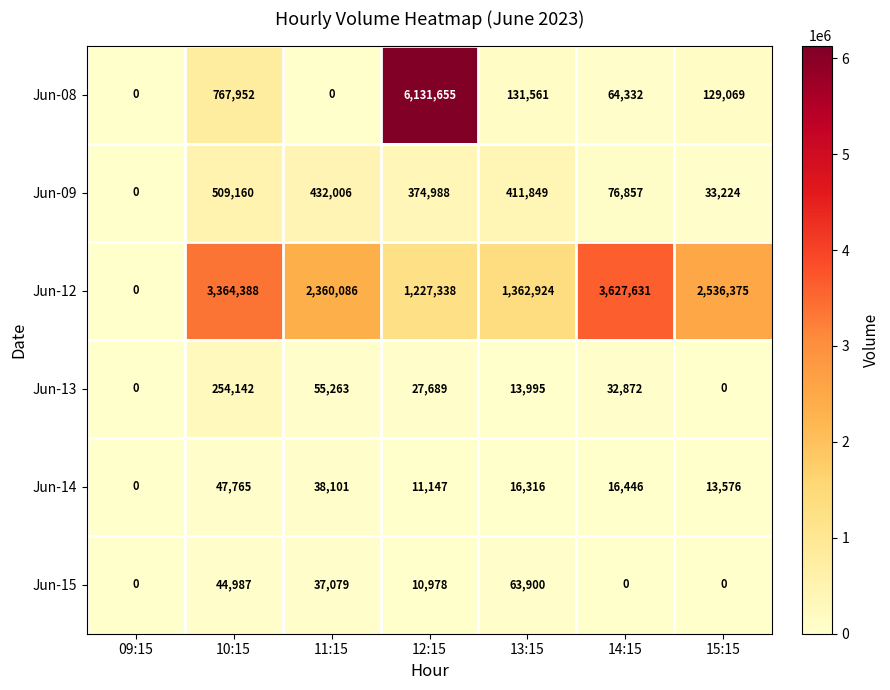

Rank the series at 10:15 from lowest to highest value.

Jun-15, Jun-14, Jun-13, Jun-09, Jun-08, Jun-12